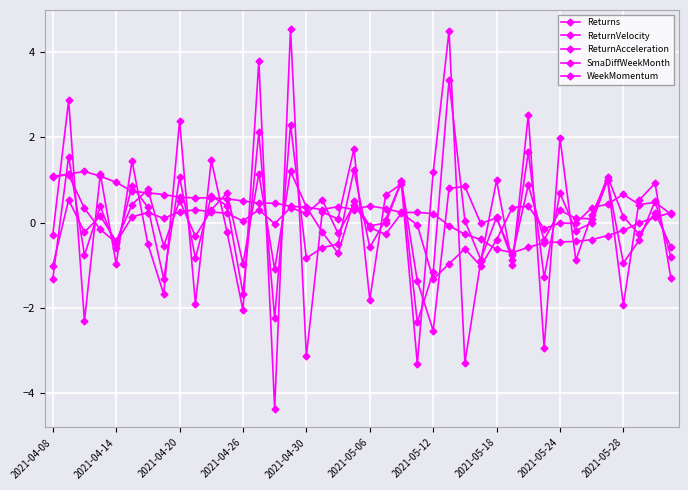

Reading left to right, what are all the values shown in this chart?

Returns: -1.0	0.5	-0.2	0.2	-0.4	0.4	0.8	-0.5	0.5	-0.3	0.3	0.7	-1.0	1.1	-1.1	1.2	0.4	-0.2	-0.7	0.5	-0.1	-0.0	1.0	-1.4	-2.5	0.8	0.8	-0.0	0.1	-0.8	0.9	-0.4	0.3	0.1	0.1	1.1	0.1	-0.3	0.2	-0.6
ReturnVelocity: -1.3	1.5	-0.8	0.4	-0.6	0.9	0.4	-1.3	1.1	-0.8	0.6	0.4	-1.7	2.1	-2.2	2.3	-0.8	-0.6	-0.5	1.2	-0.6	0.1	1.0	-2.3	-1.2	3.3	0.0	-0.9	0.1	-0.9	1.6	-1.3	0.7	-0.2	-0.0	1.0	-0.9	-0.4	0.5	-0.8
ReturnAcceleration: -0.3	2.9	-2.3	1.1	-1.0	1.5	-0.5	-1.7	2.4	-1.9	1.5	-0.2	-2.1	3.8	-4.4	4.5	-3.1	0.2	0.1	1.7	-1.8	0.6	0.9	-3.3	1.2	4.5	-3.3	-0.9	1.0	-1.0	2.5	-2.9	2.0	-0.9	0.2	1.0	-1.9	0.5	0.9	-1.3
SmaDiffWeekMonth: 1.1	1.1	1.2	1.1	0.9	0.7	0.7	0.7	0.6	0.6	0.6	0.6	0.5	0.5	0.5	0.4	0.4	0.3	0.4	0.3	0.4	0.3	0.2	0.2	0.2	-0.1	-0.3	-0.4	-0.6	-0.7	-0.6	-0.5	-0.5	-0.4	-0.4	-0.3	-0.2	-0.0	0.1	0.2
WeekMomentum: 1.1	1.1	0.3	-0.2	-0.5	0.1	0.2	0.1	0.3	0.3	0.3	0.2	0.0	0.3	-0.0	0.4	0.2	0.5	-0.3	0.4	-0.1	-0.3	0.2	-0.1	-1.3	-1.0	-0.6	-1.0	-0.4	0.4	0.4	-0.1	-0.0	-0.0	0.3	0.4	0.7	0.4	0.5	0.2